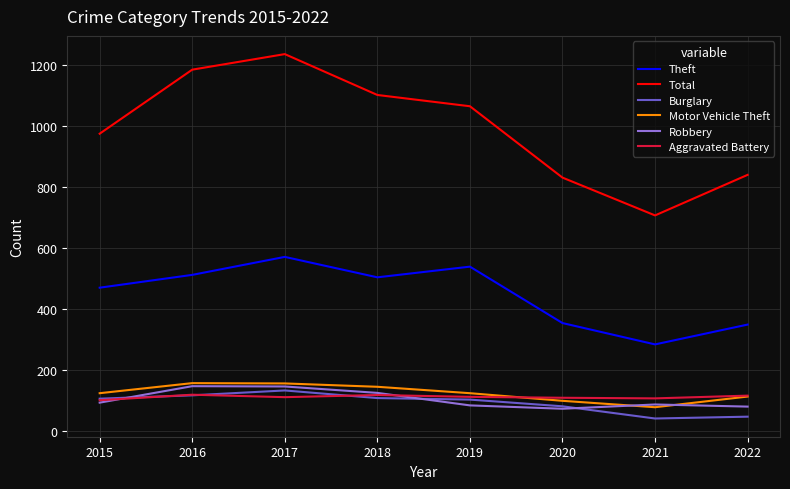

The Total series shows 1235 at 2017. True or false?

True